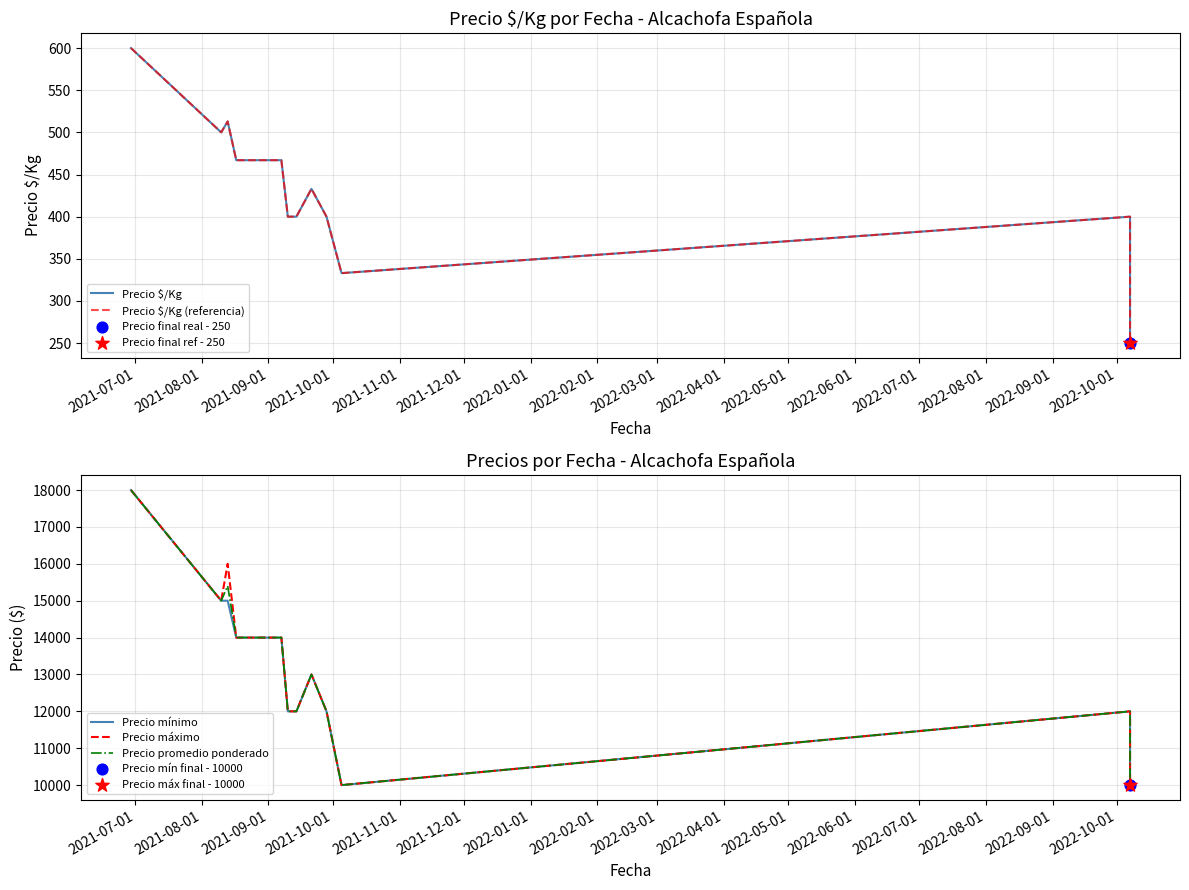

Which series contains the highest Y value?

Precio mínimo